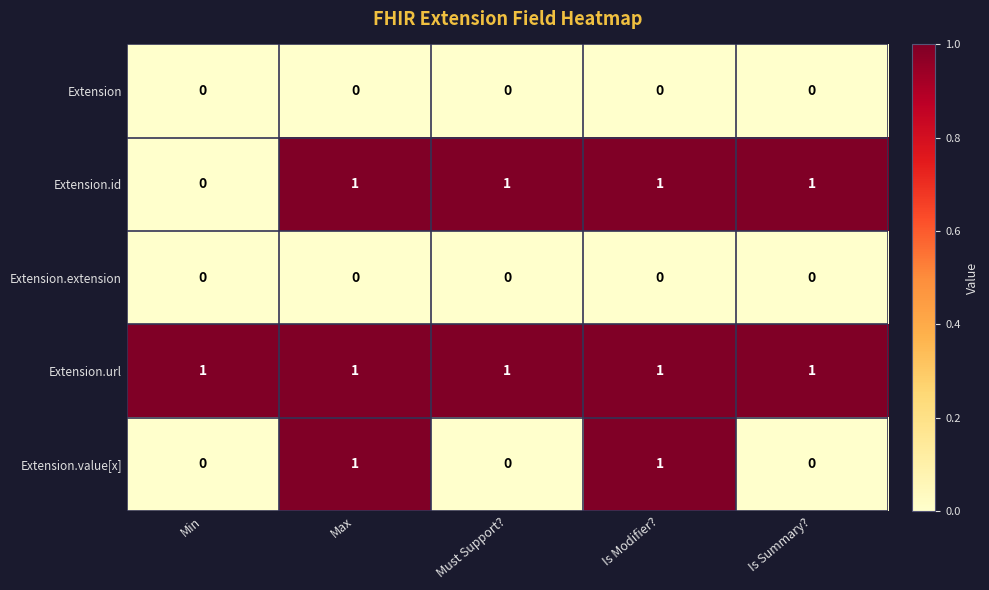

Count the number of data series in this chart.

5